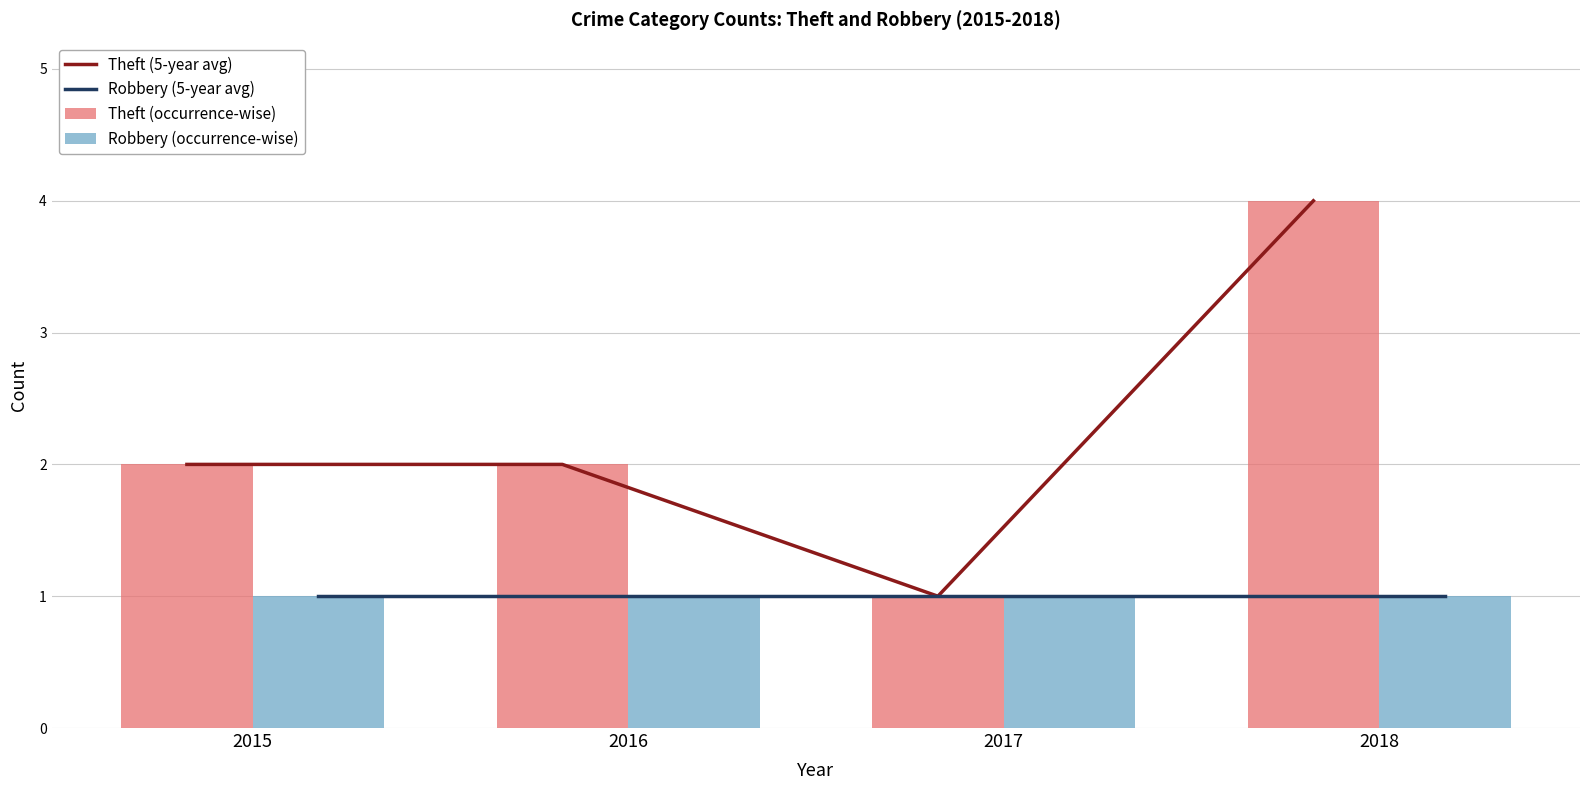

What is the value of the Theft (occurrence-wise) bar at the 2nd from the left?

2